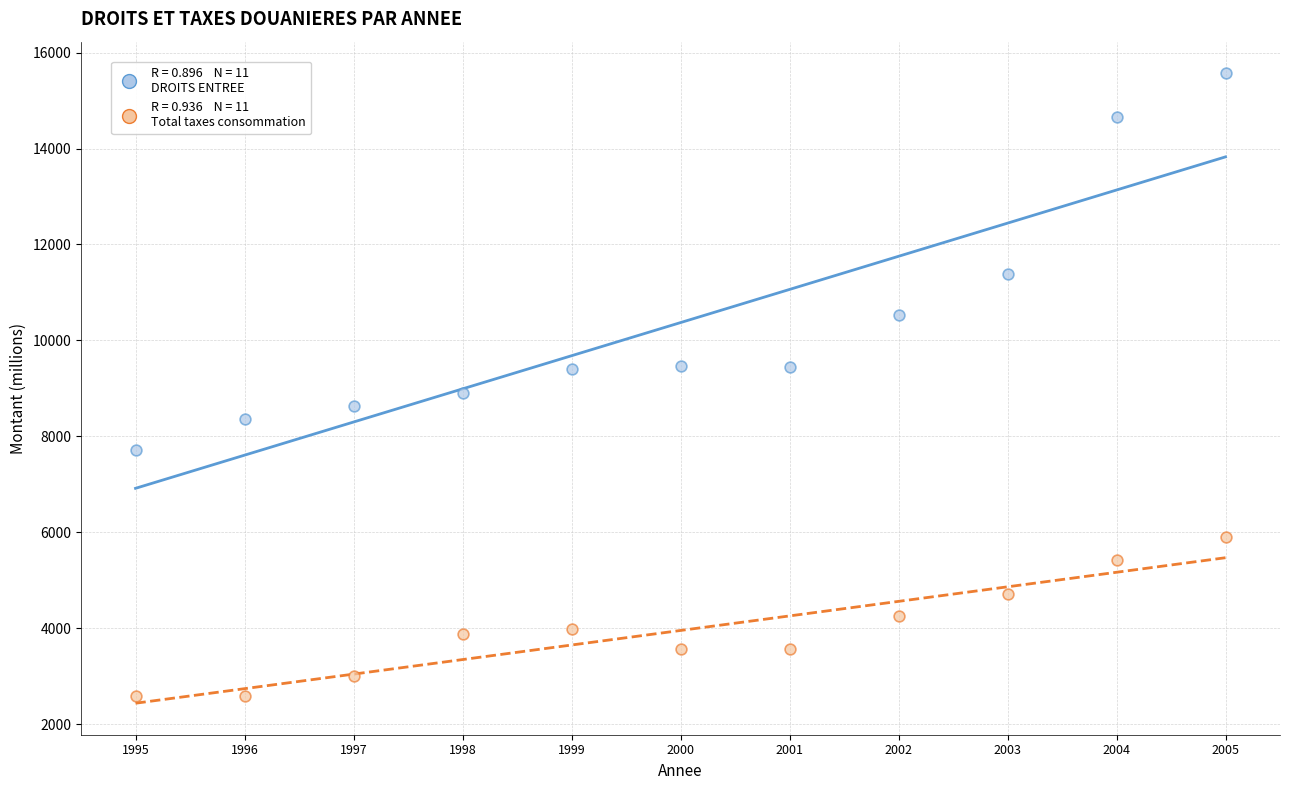

Across all series, what Y value is closest to 9080?

8909.8